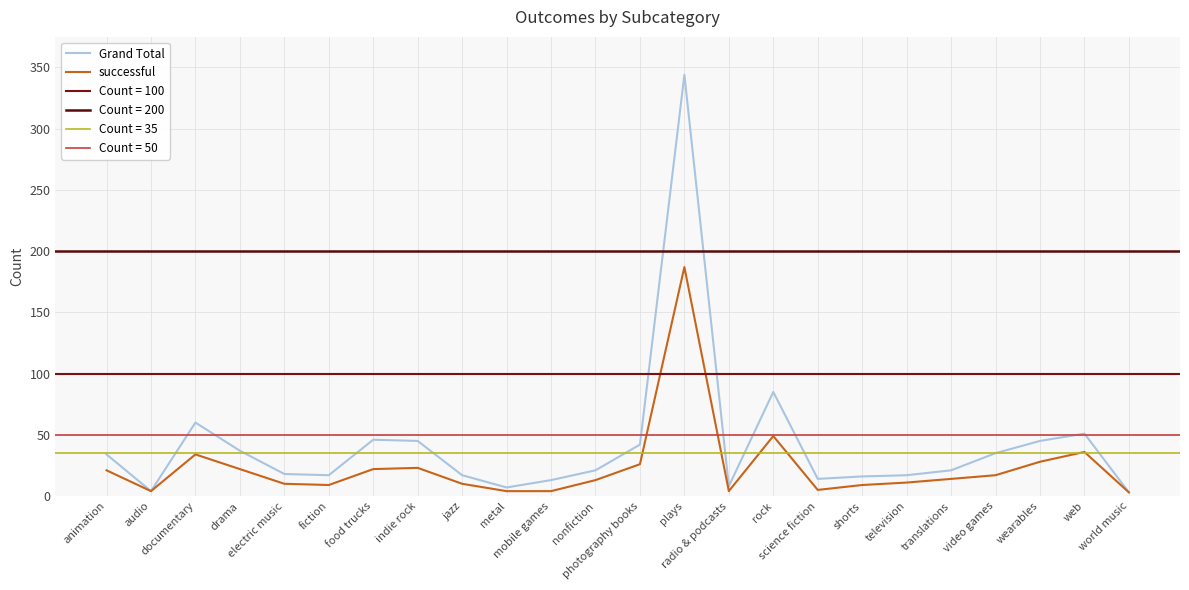

At how many categories does at least one series exceed 3?

23